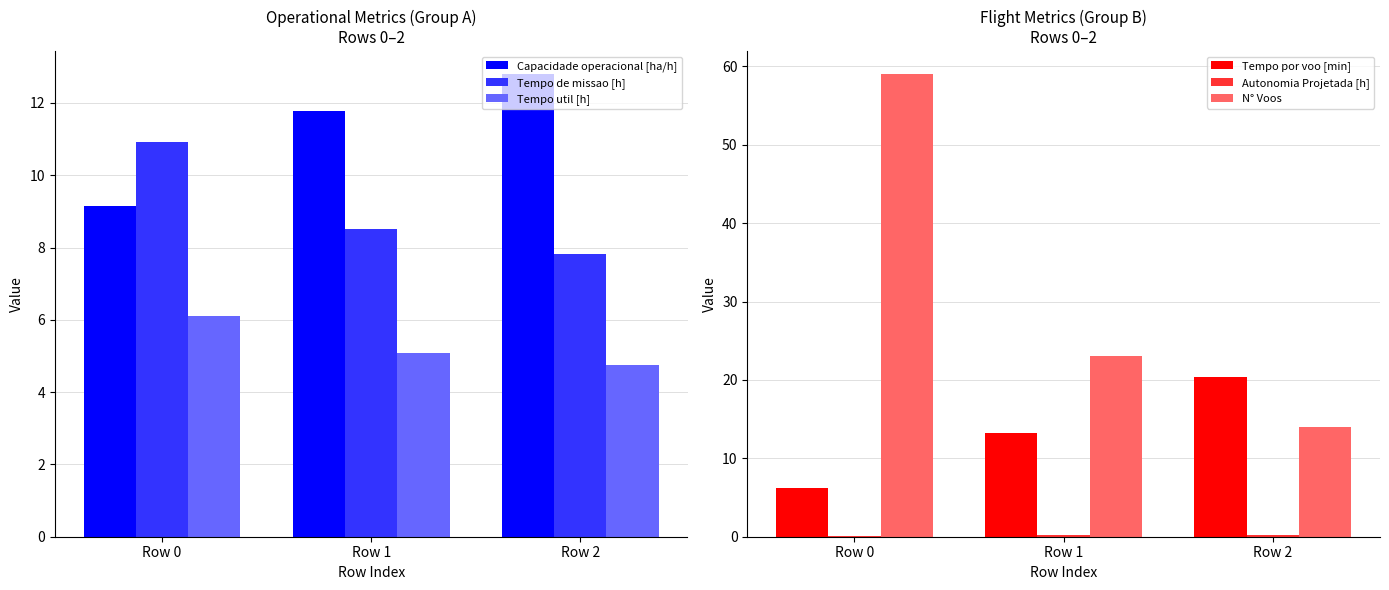

Reading left to right, list all the values displayed in this chart.

Capacidade operacional [ha/h]: 9.2	11.8	12.8
Tempo de missao [h]: 10.9	8.5	7.8
Tempo util [h]: 6.1	5.1	4.8
Tempo por voo [min]: 6.2	13.3	20.4
Autonomia Projetada [h]: 0.1	0.2	0.3
N° Voos: 59.0	23.0	14.0